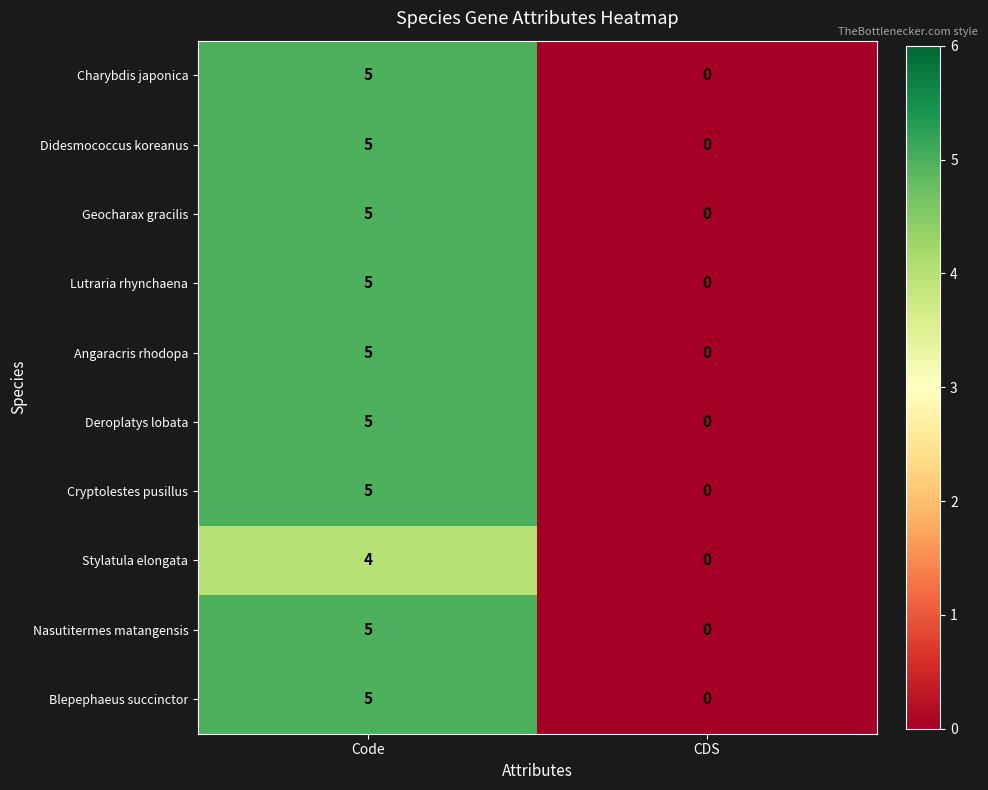

At which category is the sum across all series the highest?

Code